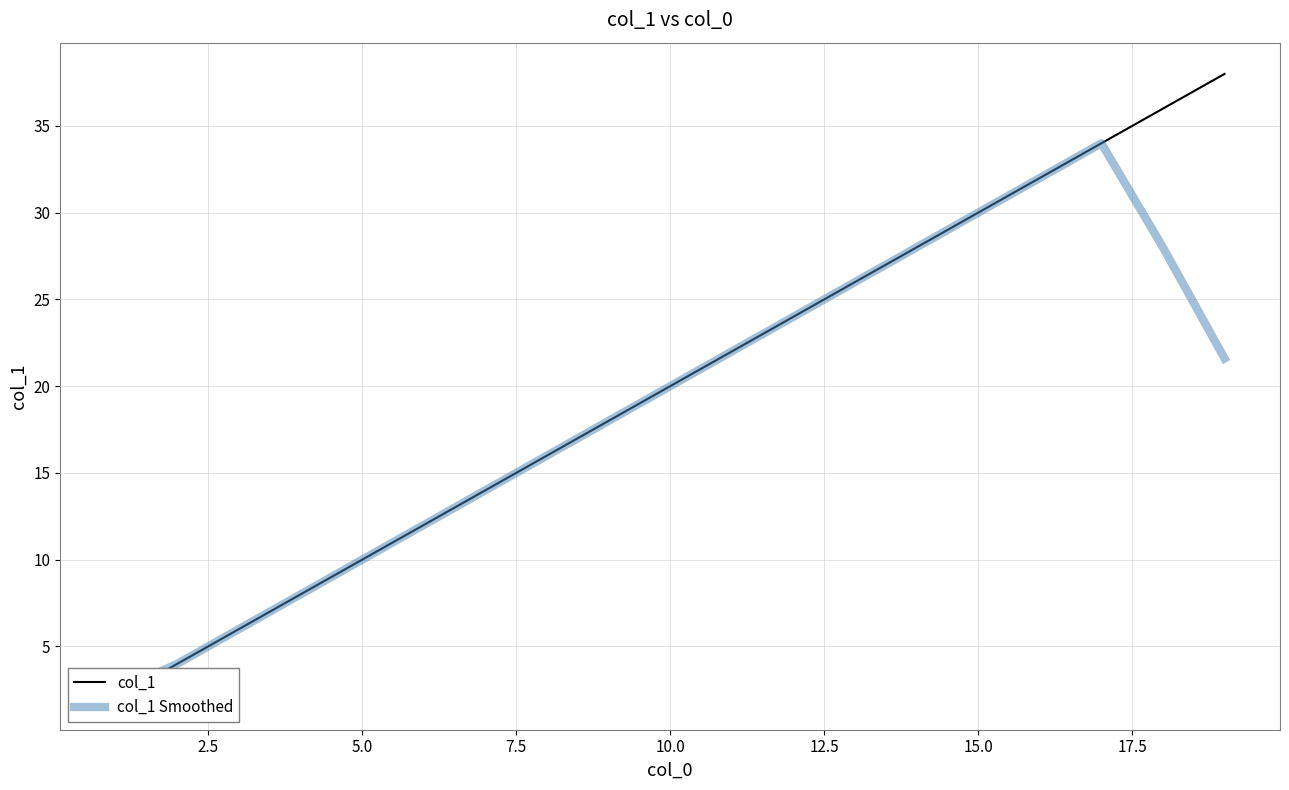

True or false: col_1 Smoothed and col_1 intersect in this chart.

False